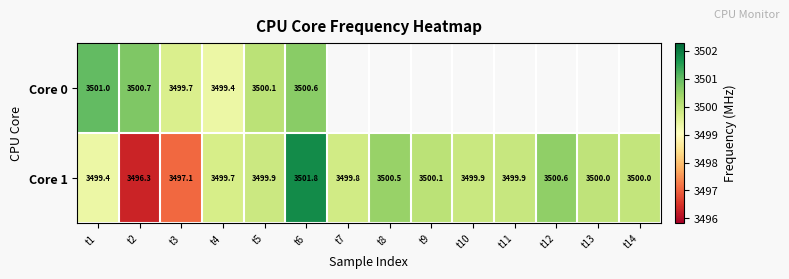

What is the total value across all series at t3?

6996.8